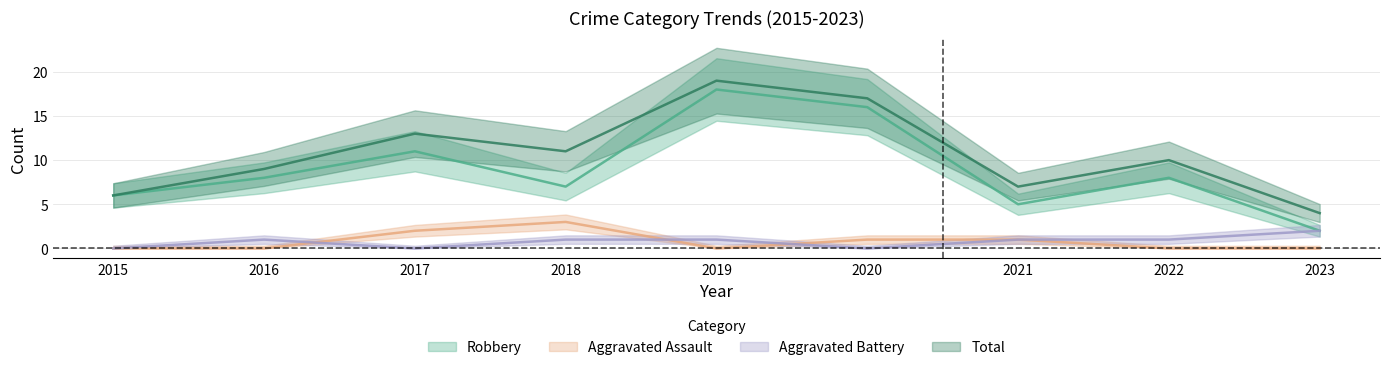

At which category is the sum across all series the highest?

2019